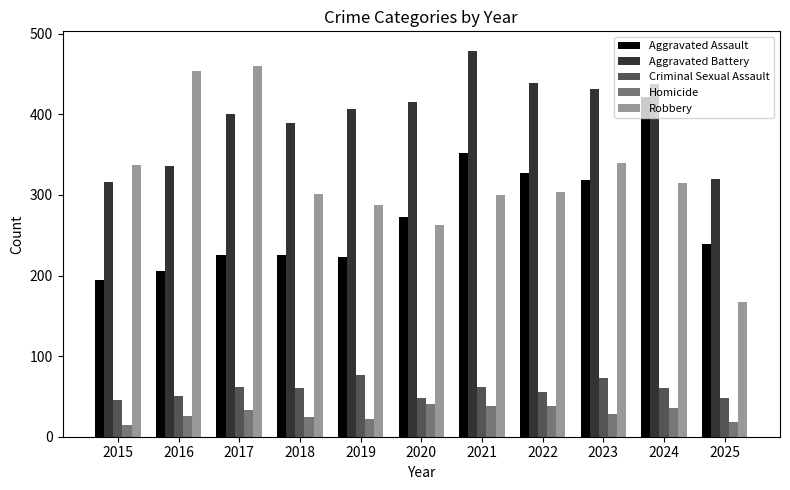

The value of Aggravated Battery at 2019 is 202. True or false?

False